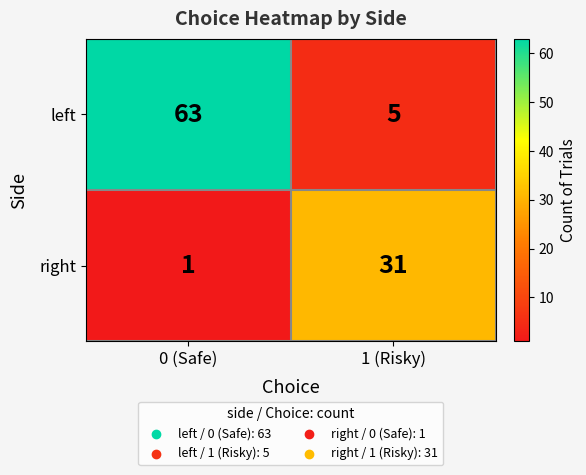

What is the spread (max minus min) of values at 0 (Safe)?

62